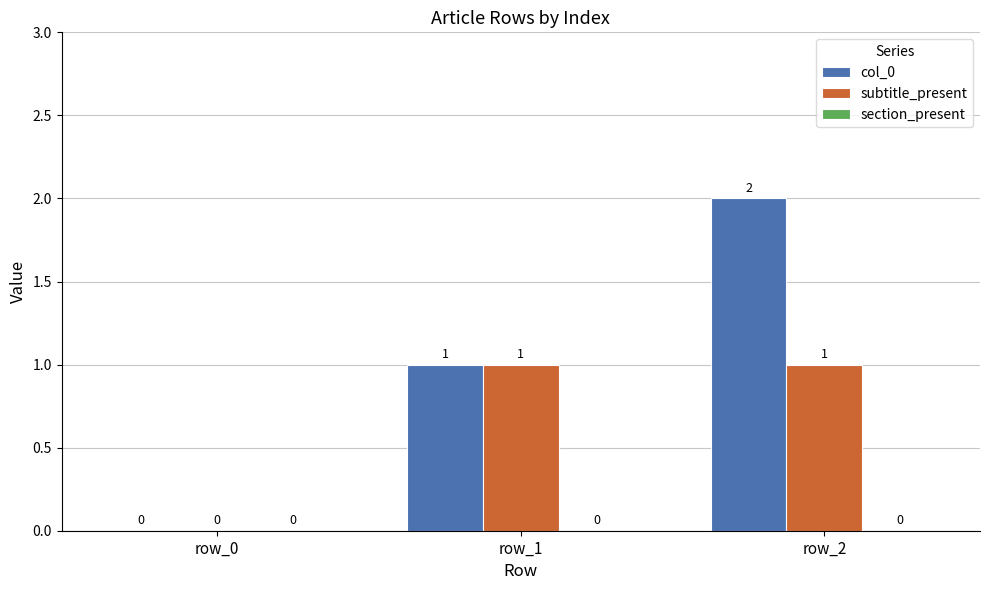

At which category is the sum across all series the highest?

row_2